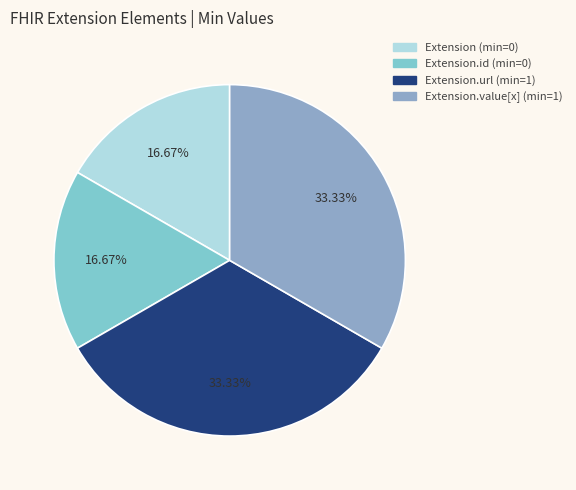

Is there any slice that represents more than half of the pie?

No